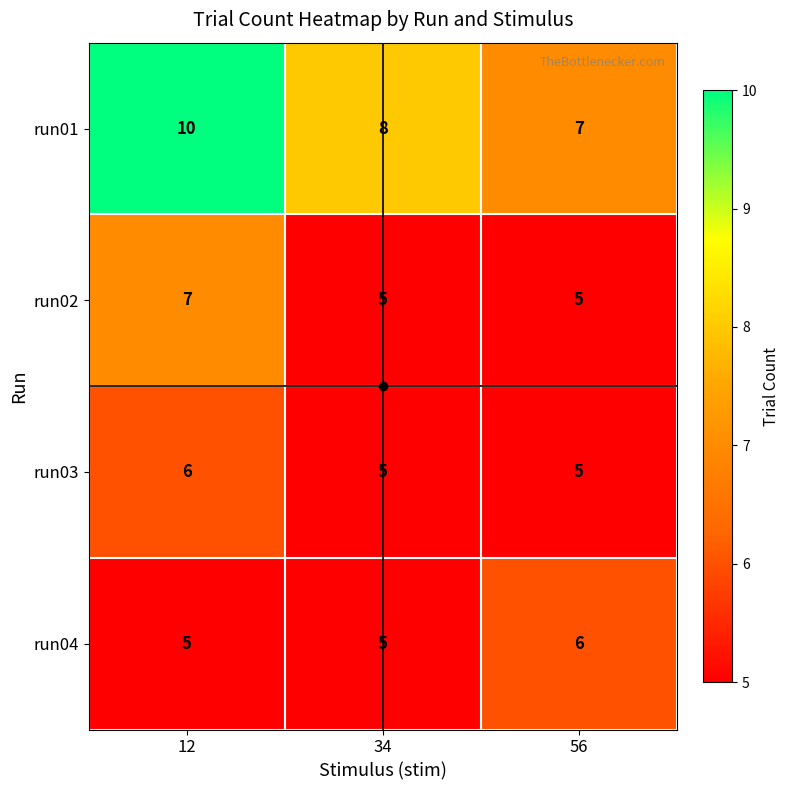

Is it true that run01 equals 18 at 12?

False